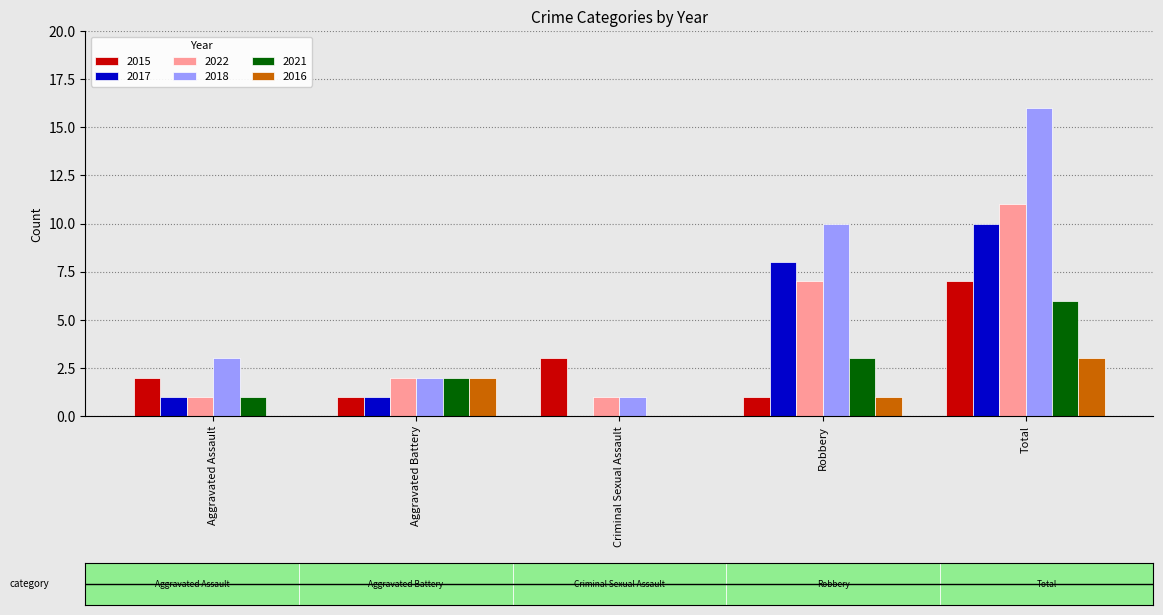

What is the sum of all 2017 values?

20